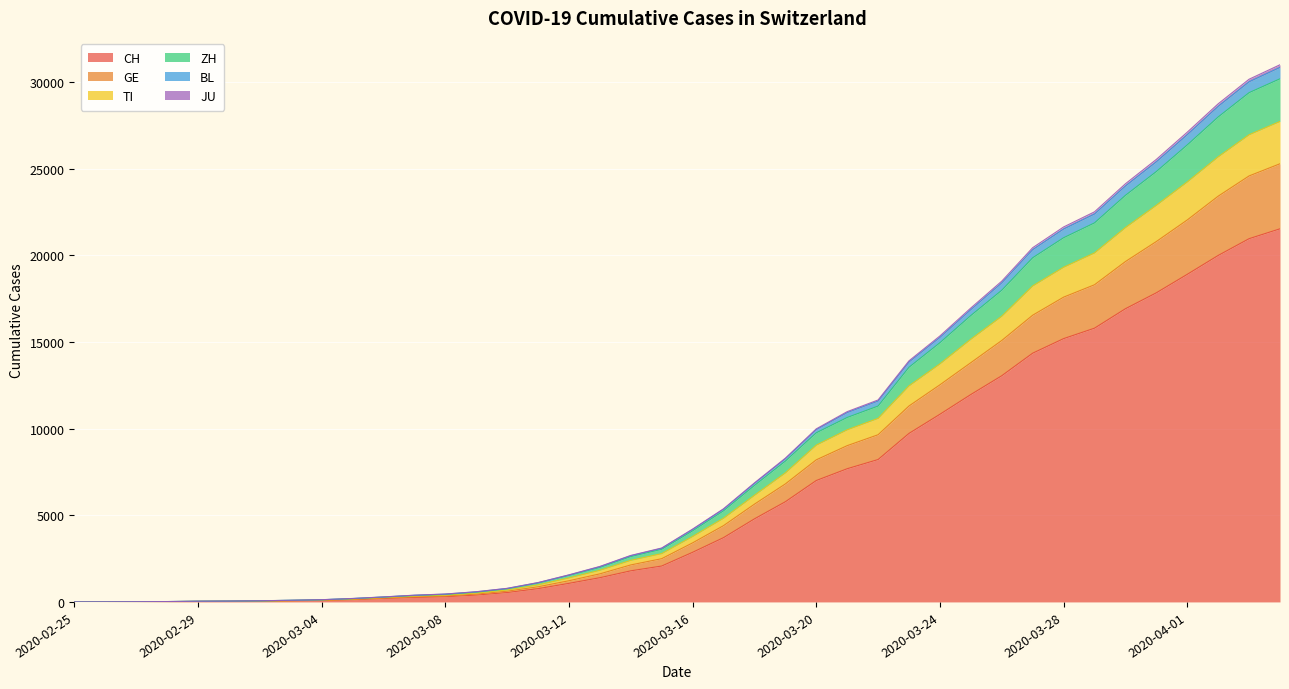

The GE series shows 97 at 2020-03-04. True or false?

True